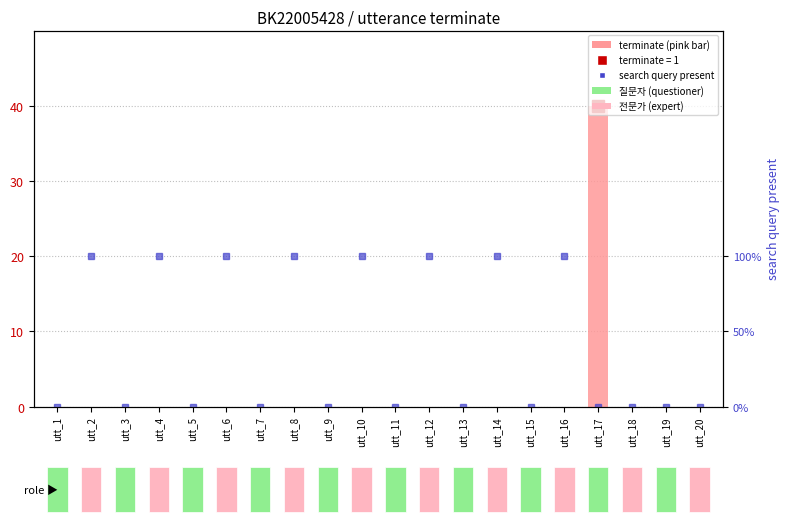

What is the sum of all search query present values?

8